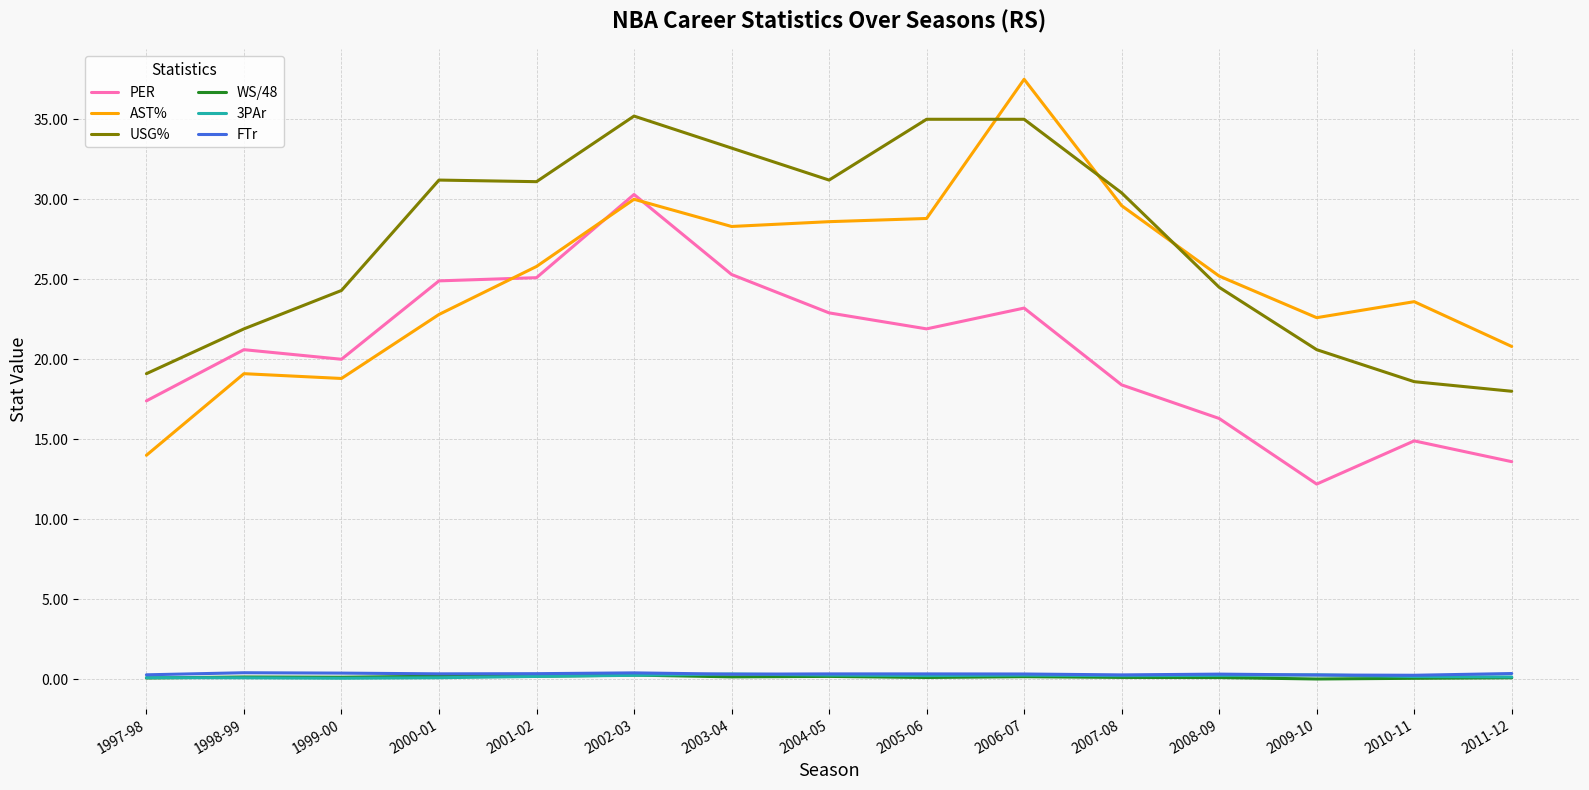

What is the highest value of the FTr series?

0.4